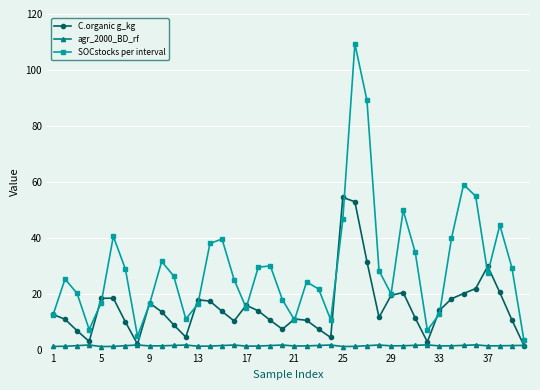

Rank the series by their maximum value, from highest to lowest.

SOCstocks per interval, C.organic g_kg, agr_2000_BD_rf